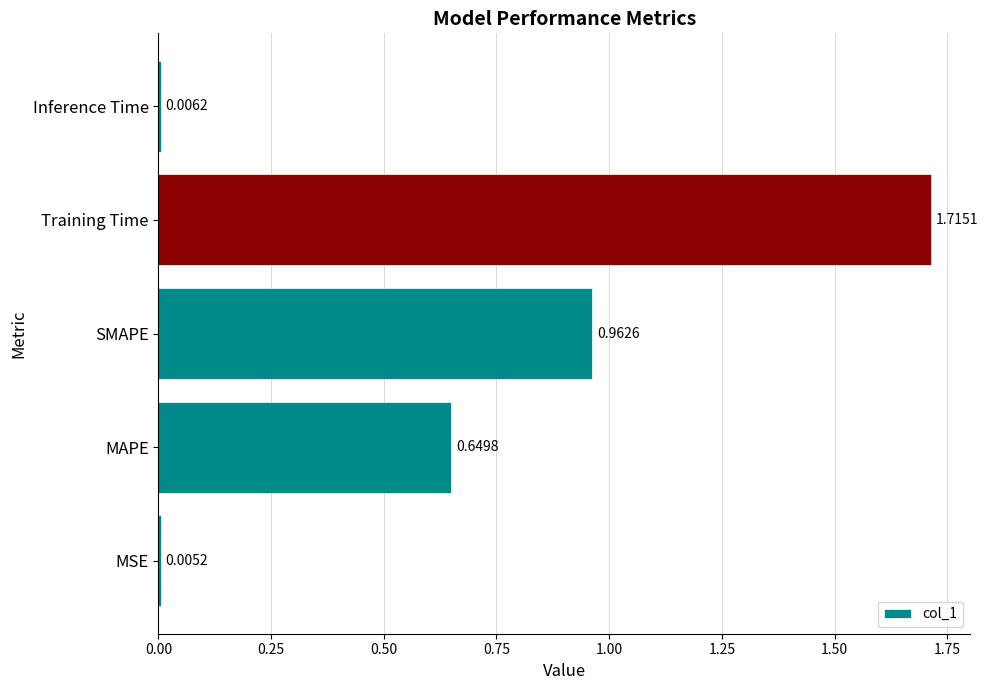

Between Inference Time and Training Time, which is larger?

Training Time